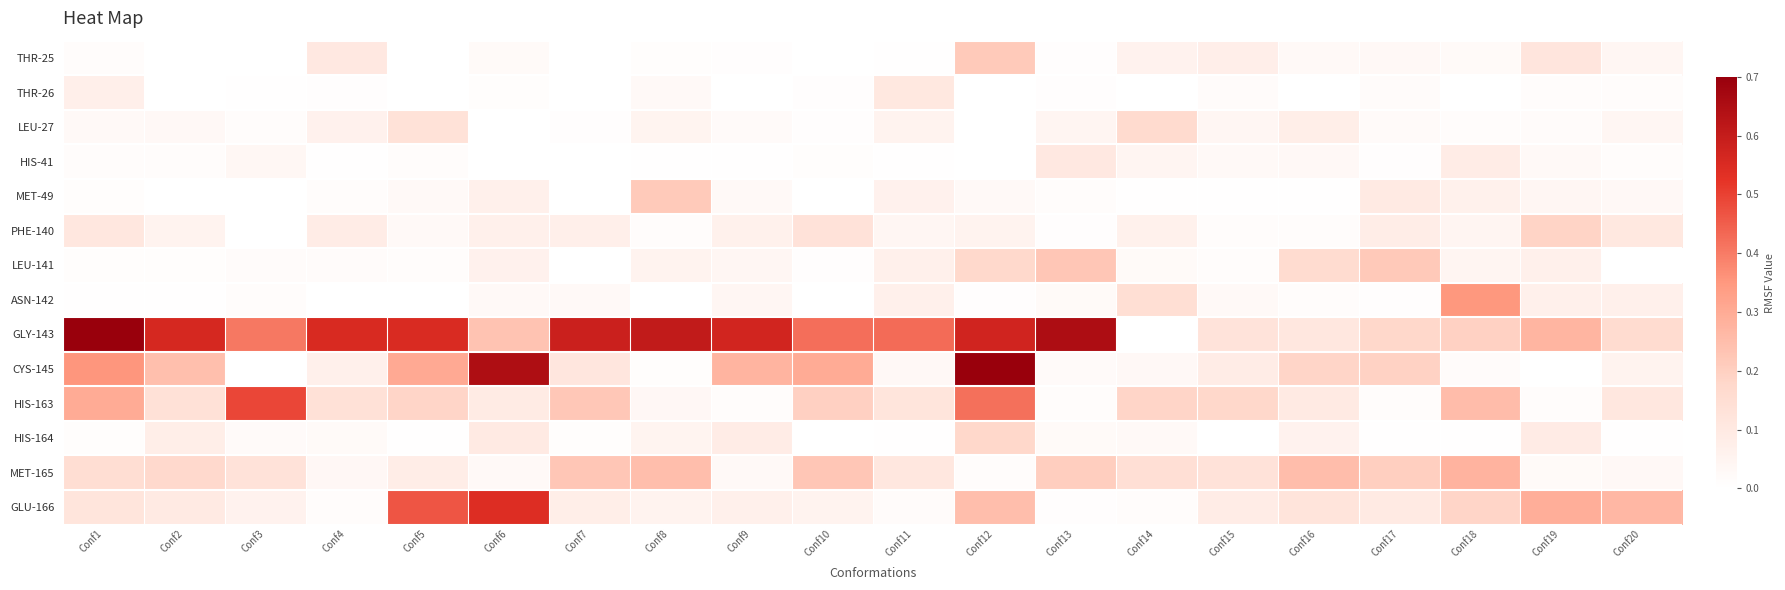

Count the number of categories in the chart.

20